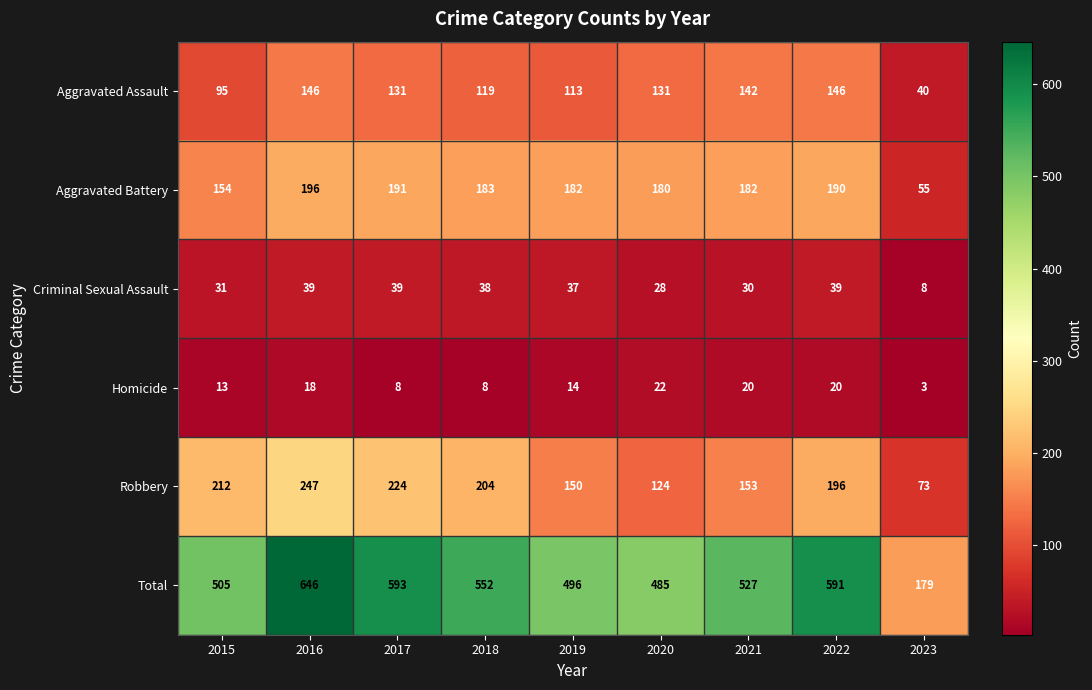

What is the smallest value displayed?

3